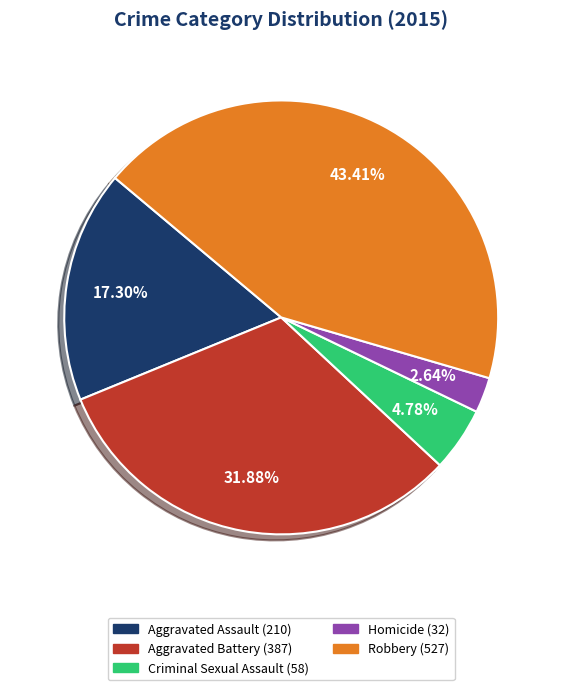

How many slices are in this pie chart?

5